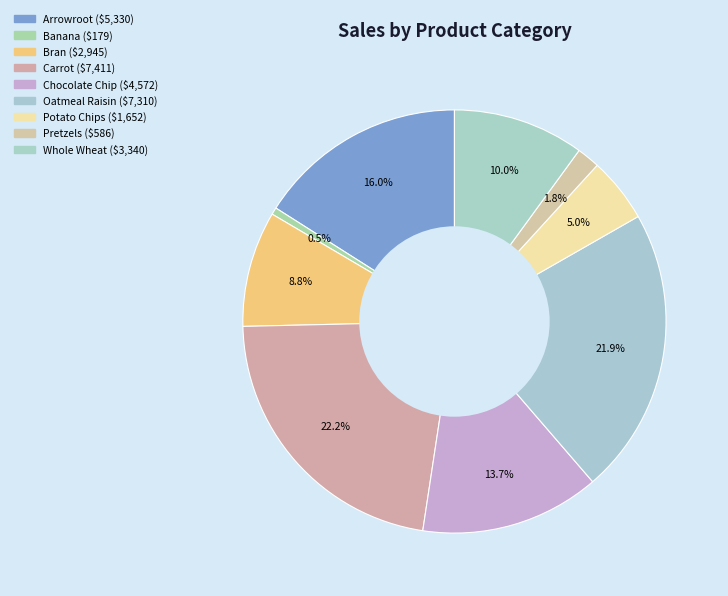

To the nearest percent, what is the difference between the largest and smallest slice percentages?

22%